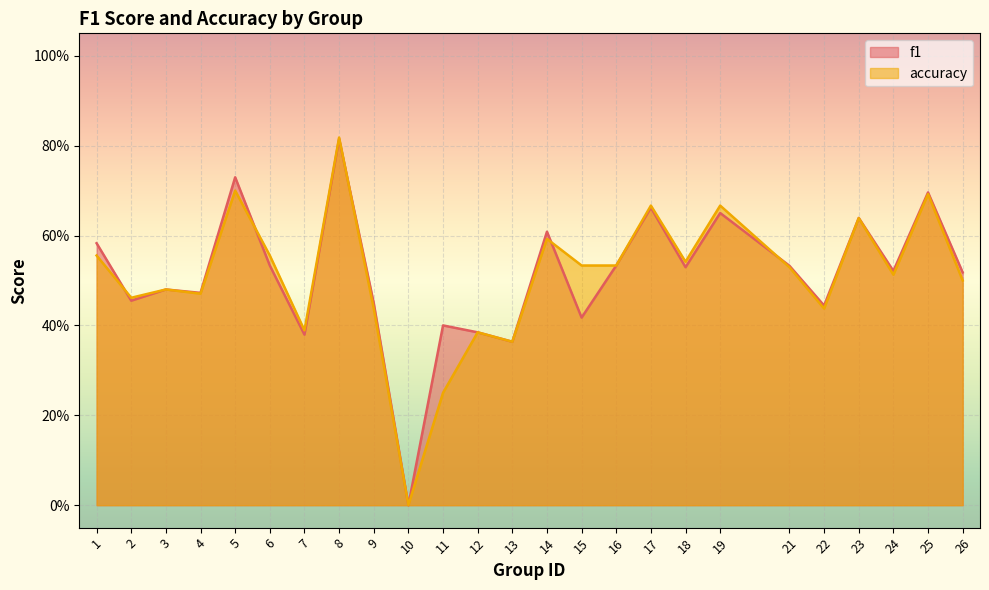

Reading left to right, transcribe all the data shown in this chart.

f1: 1=0.6	2=0.5	3=0.5	4=0.5	5=0.7	6=0.5	7=0.4	8=0.8	9=0.4	10=0.0	11=0.4	12=0.4	13=0.4	14=0.6	15=0.4	16=0.5	17=0.7	18=0.5	19=0.7	21=0.5	22=0.4	23=0.6	24=0.5	25=0.7	26=0.5
accuracy: 1=0.6	2=0.5	3=0.5	4=0.5	5=0.7	6=0.6	7=0.4	8=0.8	9=0.4	10=0.0	11=0.2	12=0.4	13=0.4	14=0.6	15=0.5	16=0.5	17=0.7	18=0.5	19=0.7	21=0.5	22=0.4	23=0.6	24=0.5	25=0.7	26=0.5